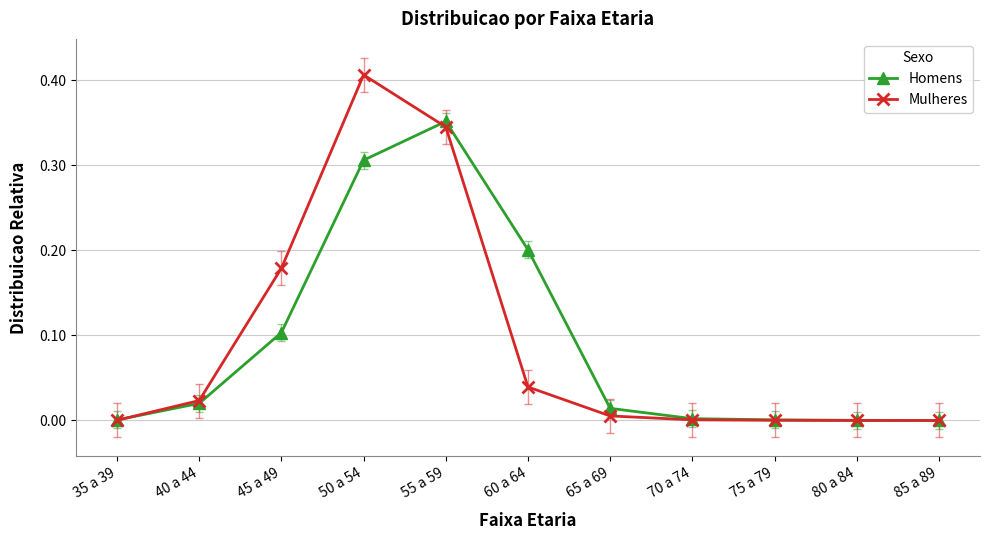

Which category has the highest value in the Homens series?

55 a 59